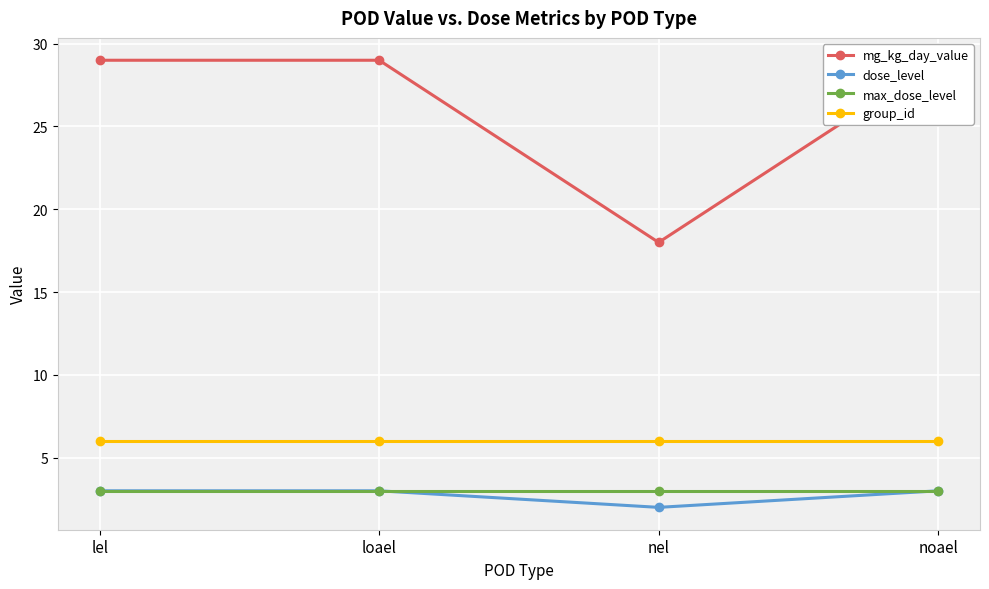

True or false: mg_kg_day_value and group_id intersect in this chart.

False